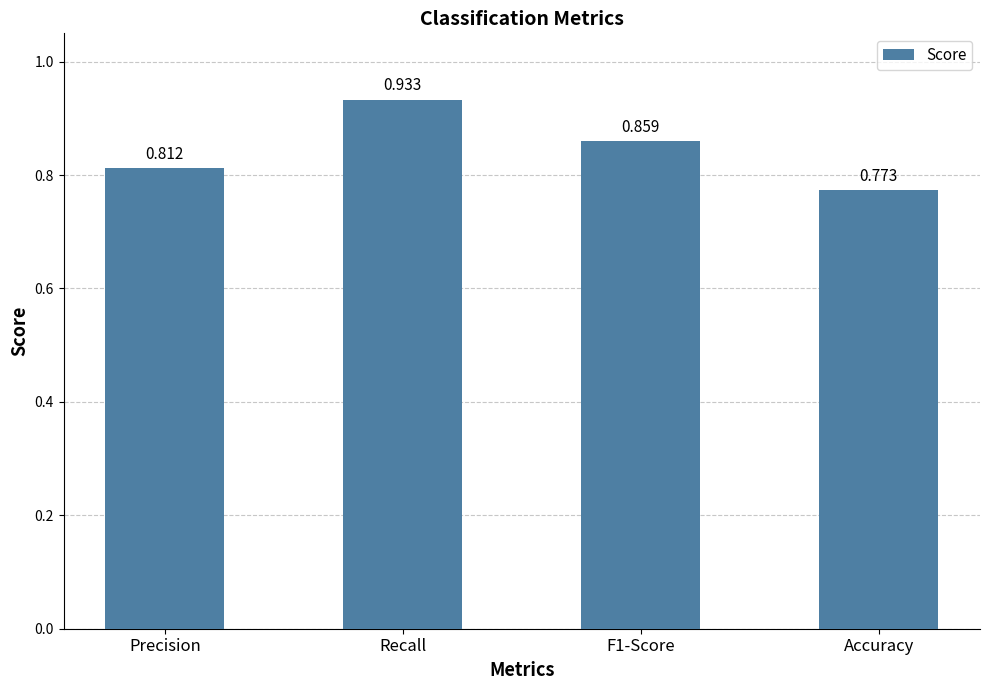

What is the label of the 3rd bar from the right?

Recall